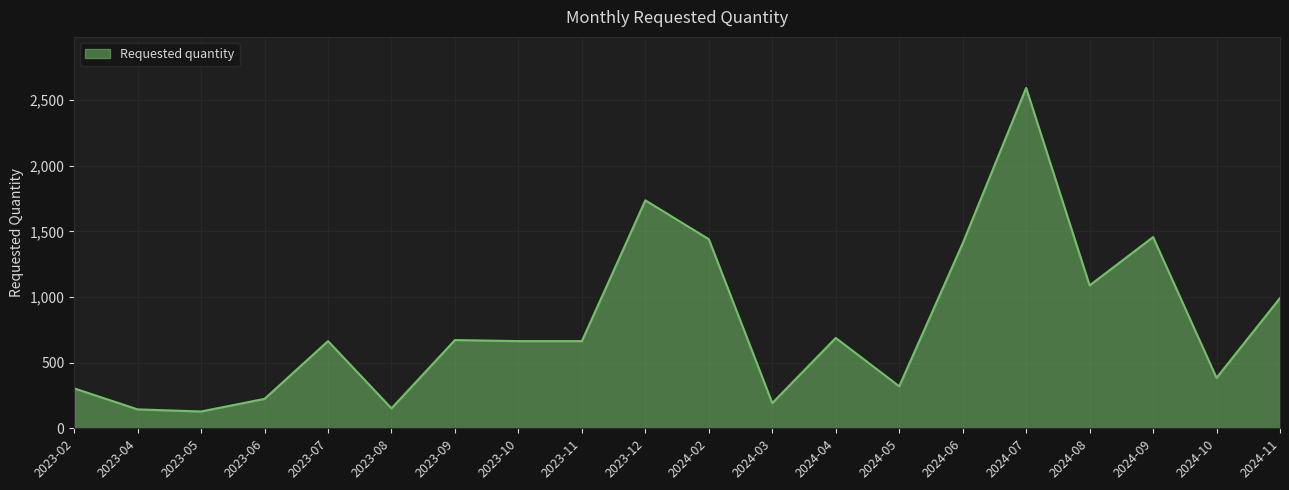

What is the change in value from 2024-02 to 2024-04?

-752